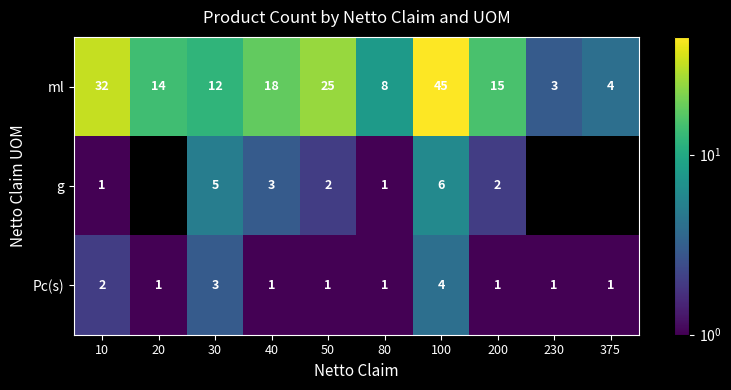

At which category is the sum across all series the highest?

100